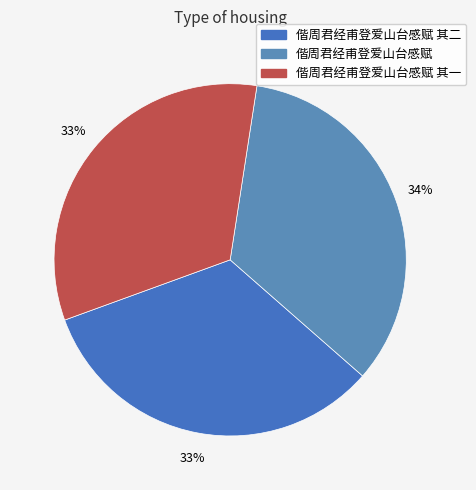

To the nearest percent, what is the average slice percentage?

33%